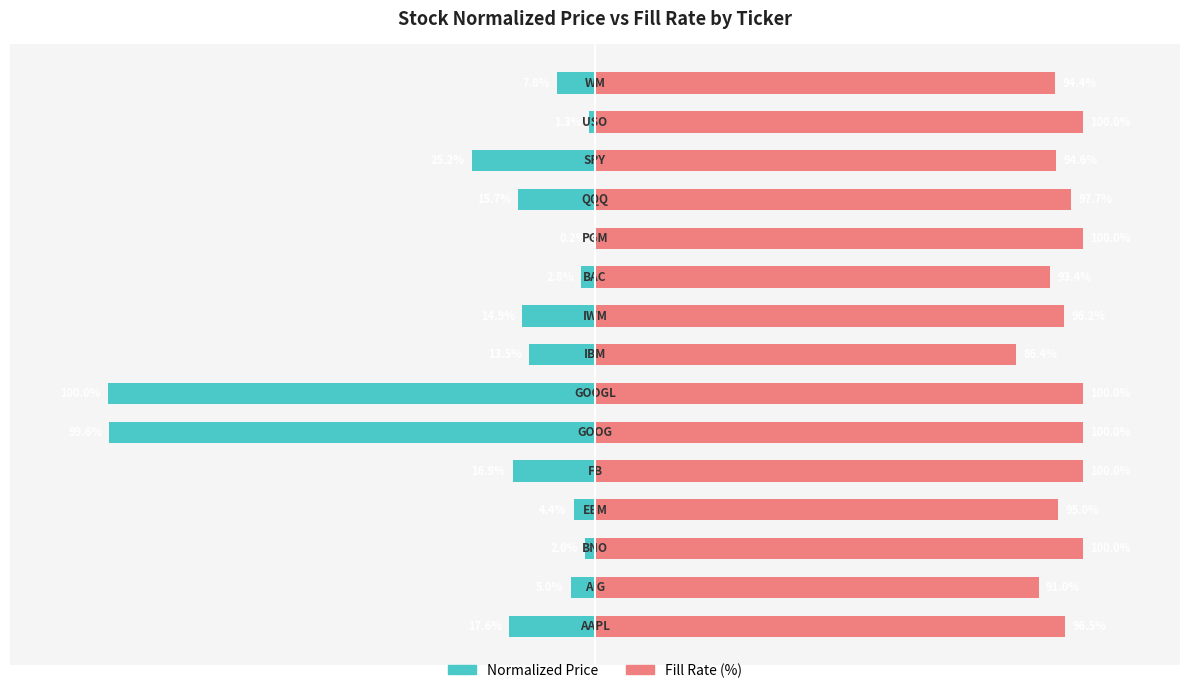

Reading right to left, what are all the values shown in this chart?

Normalized Price: 14=-7.8	13=-1.3	12=-25.2	11=-15.7	10=-0.2	9=-2.8	8=-14.9	7=-13.5	6=-100.0	5=-99.6	4=-16.9	3=-4.4	2=-2.0	1=-5.0	0=-17.6
Fill Rate (%): 14=94.4	13=100.0	12=94.6	11=97.7	10=100.0	9=93.4	8=96.2	7=86.4	6=100.0	5=100.0	4=100.0	3=95.0	2=100.0	1=91.0	0=96.5